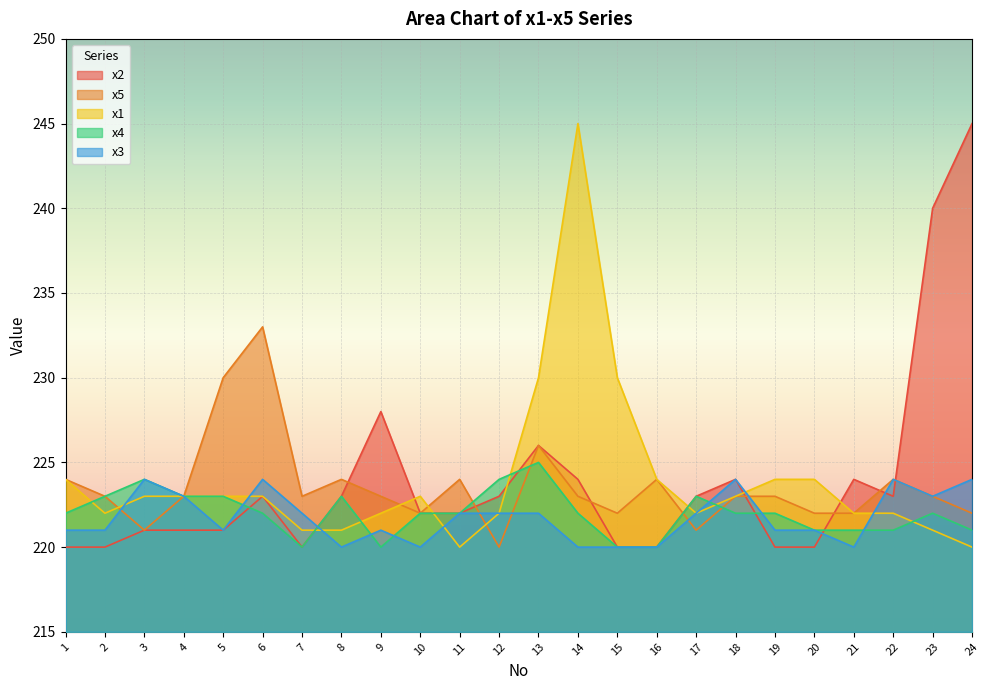

At which category is the sum across all series the highest?

14